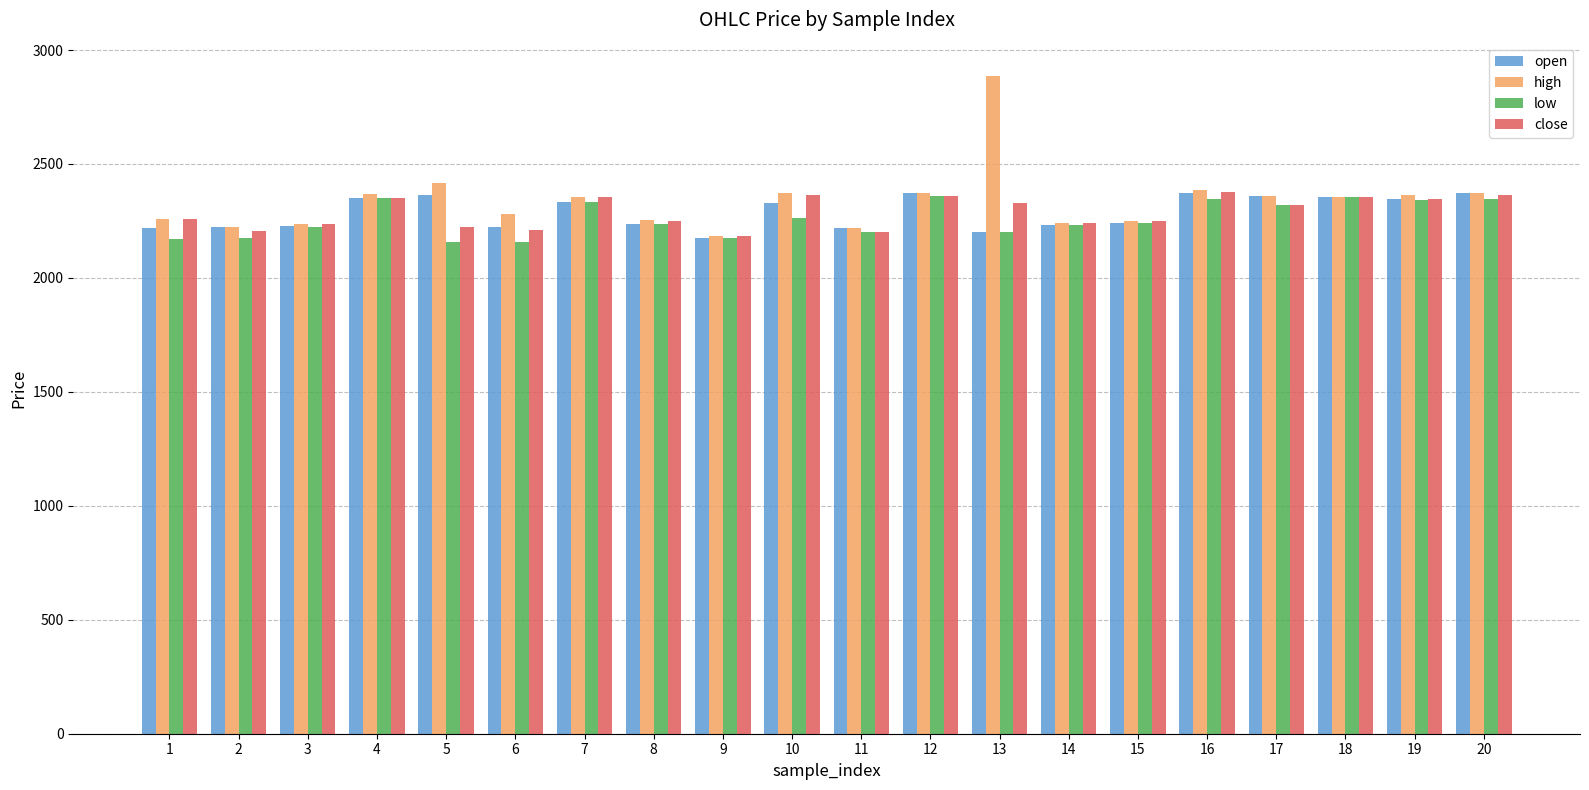

What is the greatest value displayed?

2888.0